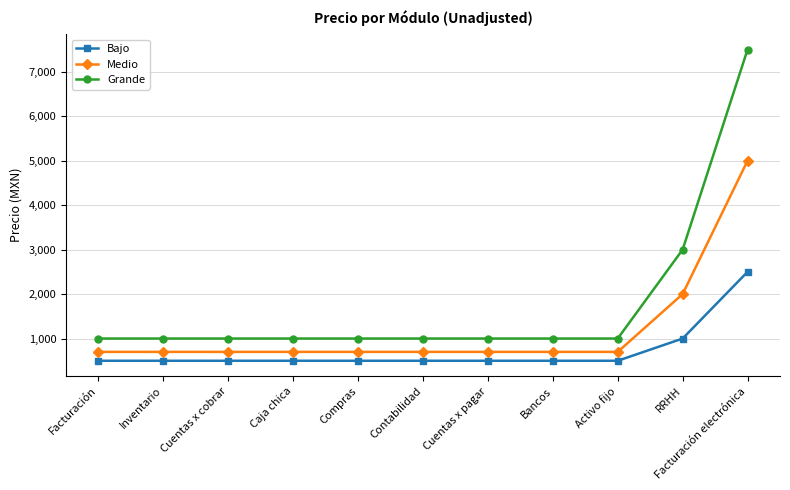

What is the total value across all series at Contabilidad?

2200